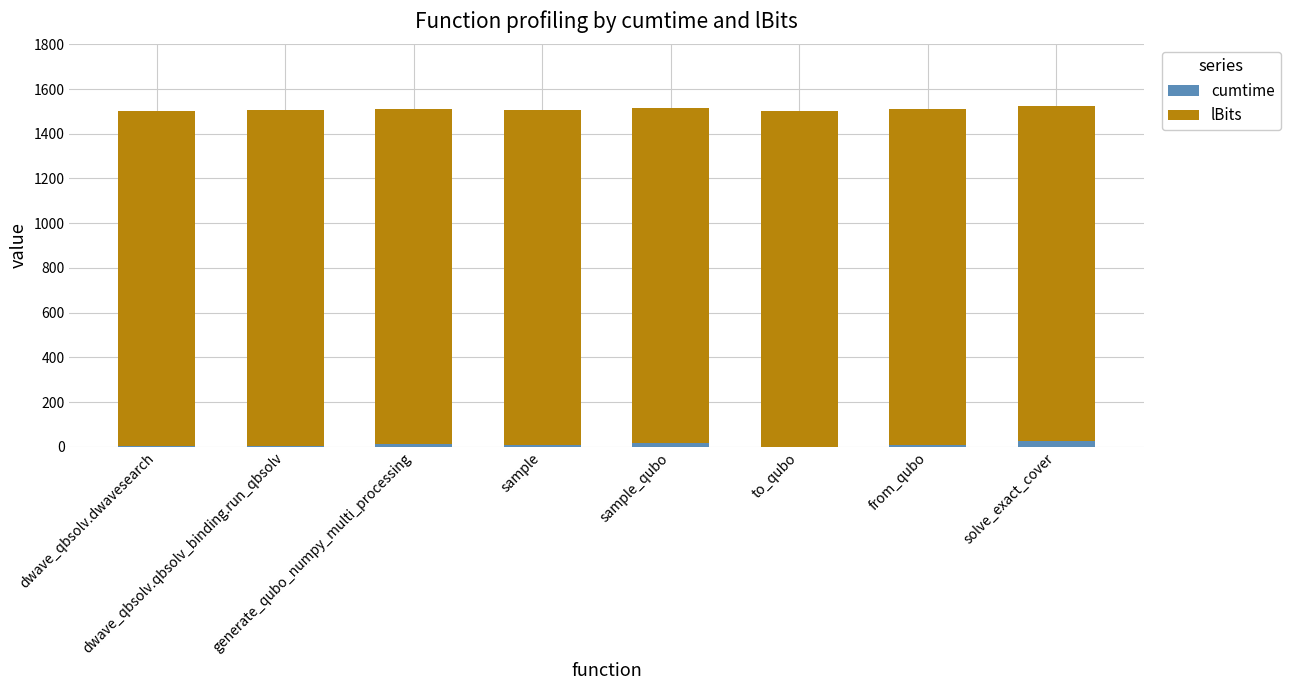

What is the sum of all cumtime values?

76.7